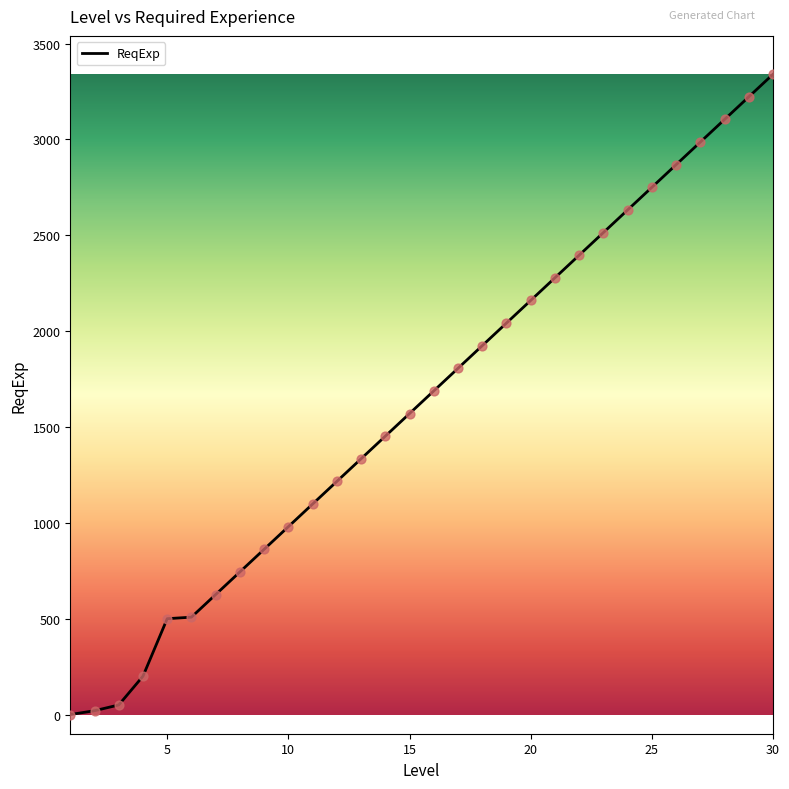

What is the difference between the maximum and minimum values?

3340